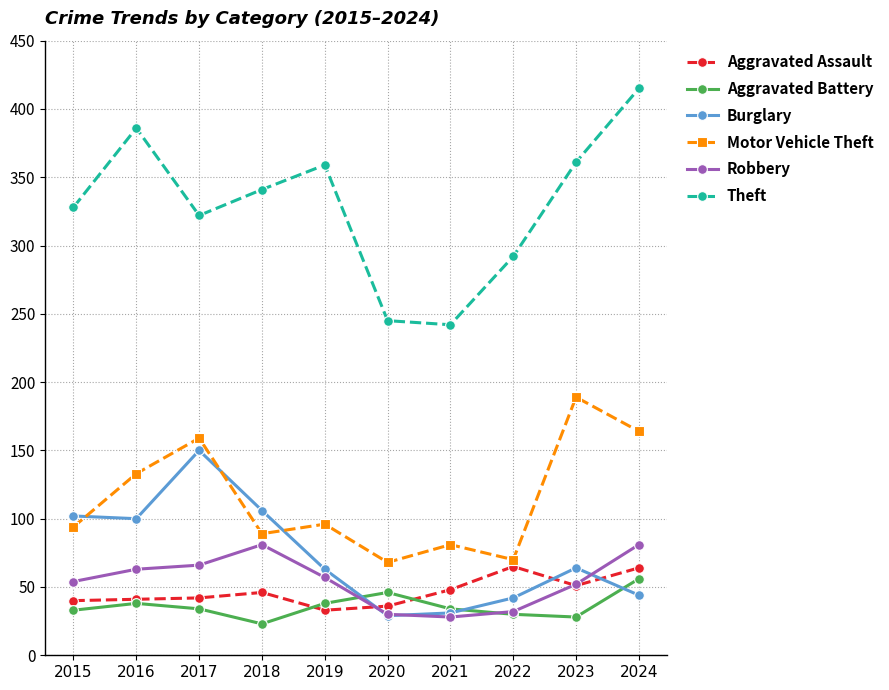

True or false: Aggravated Battery and Theft cross at least once.

False